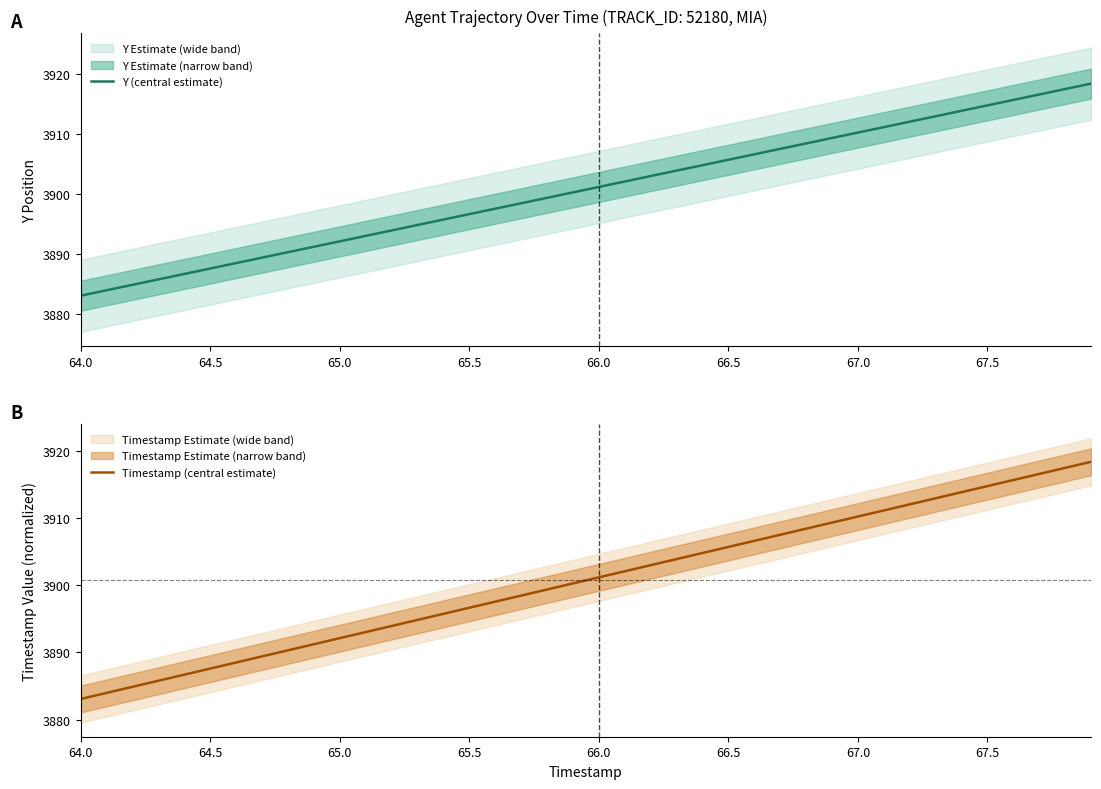

How many values in the Y (central estimate) series exceed 3901?

20